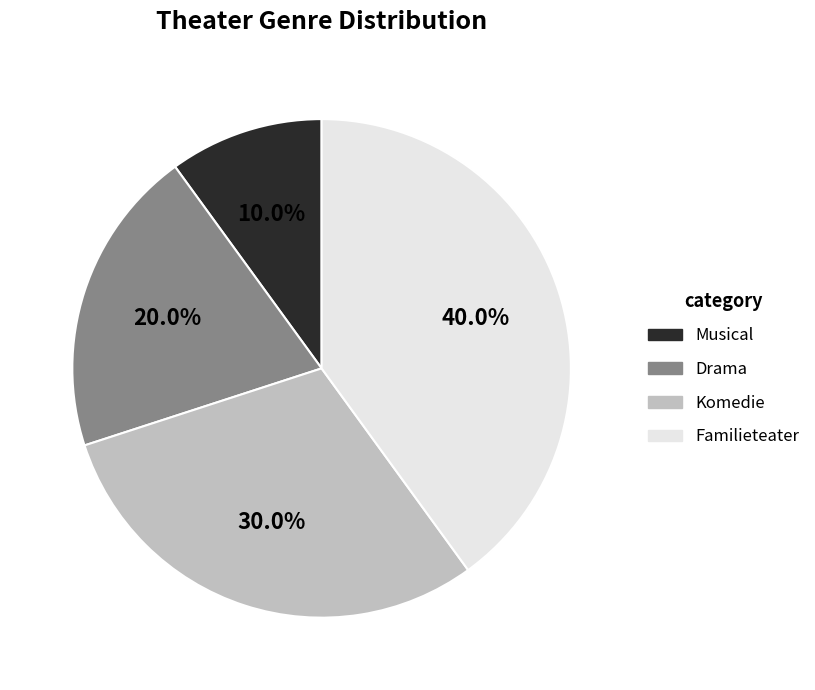

Which category has the smallest portion of the pie?

Musical